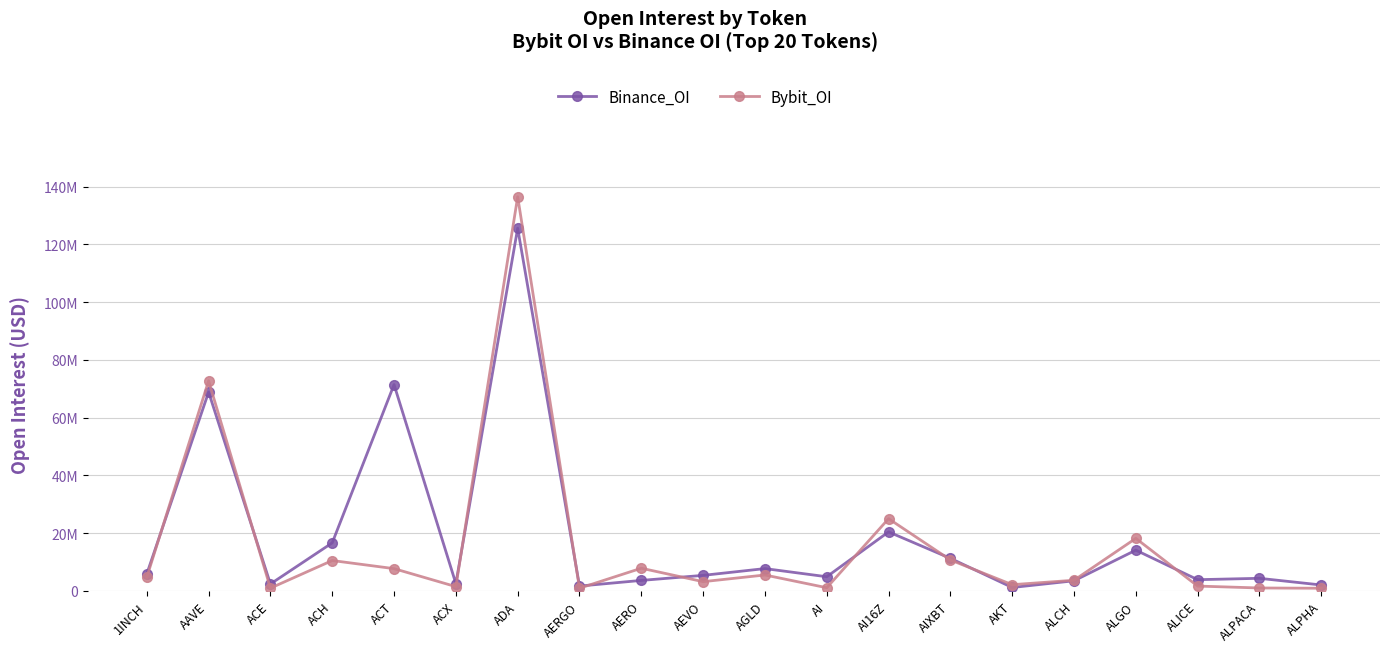

What are all the series names shown in the legend?

Binance_OI, Bybit_OI